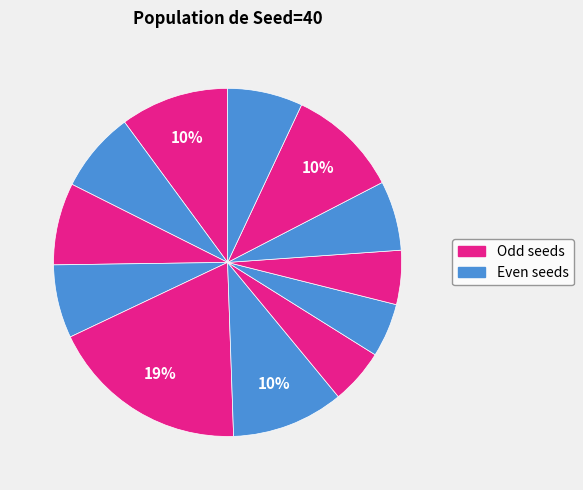

How many segments does this pie chart have?

12